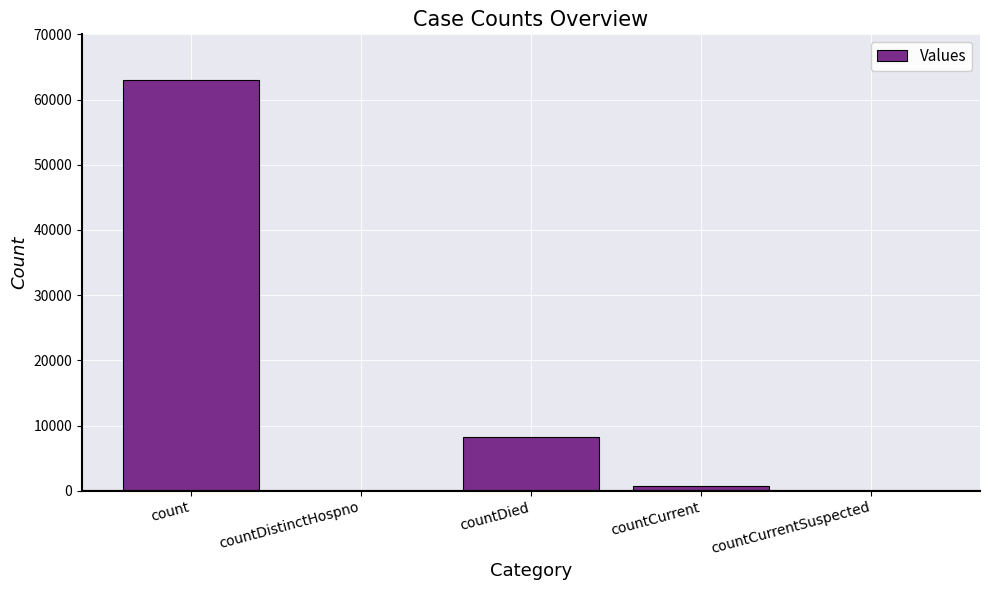

What is the change in value from countDistinctHospno to countDied?

+8198